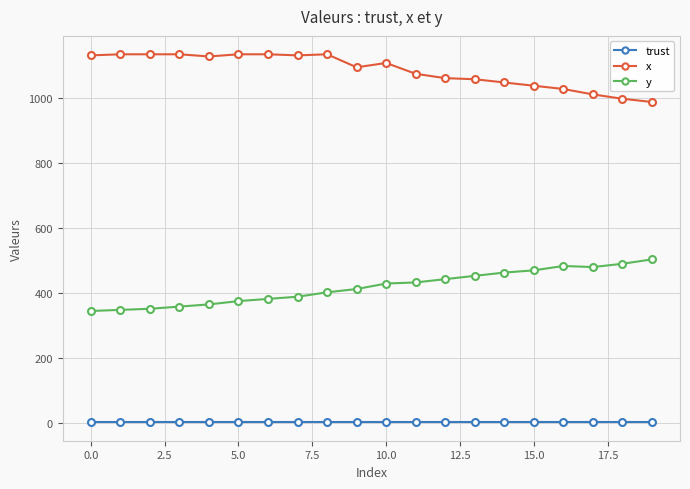

How many data points in y are less than 428?

10